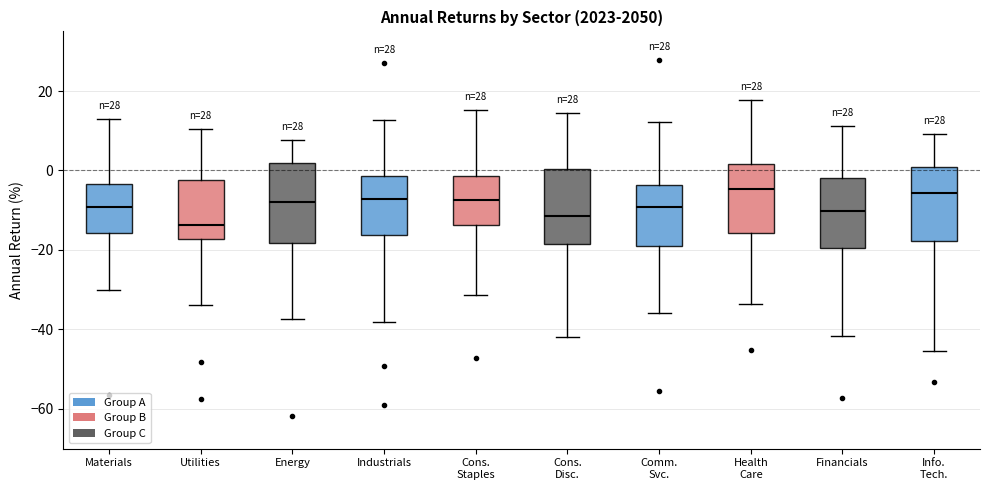

Reading left to right, read every box against the y-axis: the position of its median line, the range the box covers, and the ends of its whiskers. The values are not printed on the chart, so give them approximately, as read against the axis.

Materials: median -10, box -16 to -4, whiskers -30 to 12
Utilities: median -14, box -18 to -2, whiskers -34 to 10
Energy: median -8, box -18 to 2, whiskers -38 to 8
Industrials: median -8, box -16 to -2, whiskers -38 to 12
Cons. Staples: median -8, box -14 to -2, whiskers -32 to 16
Cons. Disc.: median -12, box -18 to 0, whiskers -42 to 14
Comm. Svc.: median -10, box -20 to -4, whiskers -36 to 12
Health Care: median -4, box -16 to 2, whiskers -34 to 18
Financials: median -10, box -20 to -2, whiskers -42 to 12
Info. Tech.: median -6, box -18 to 0, whiskers -46 to 10